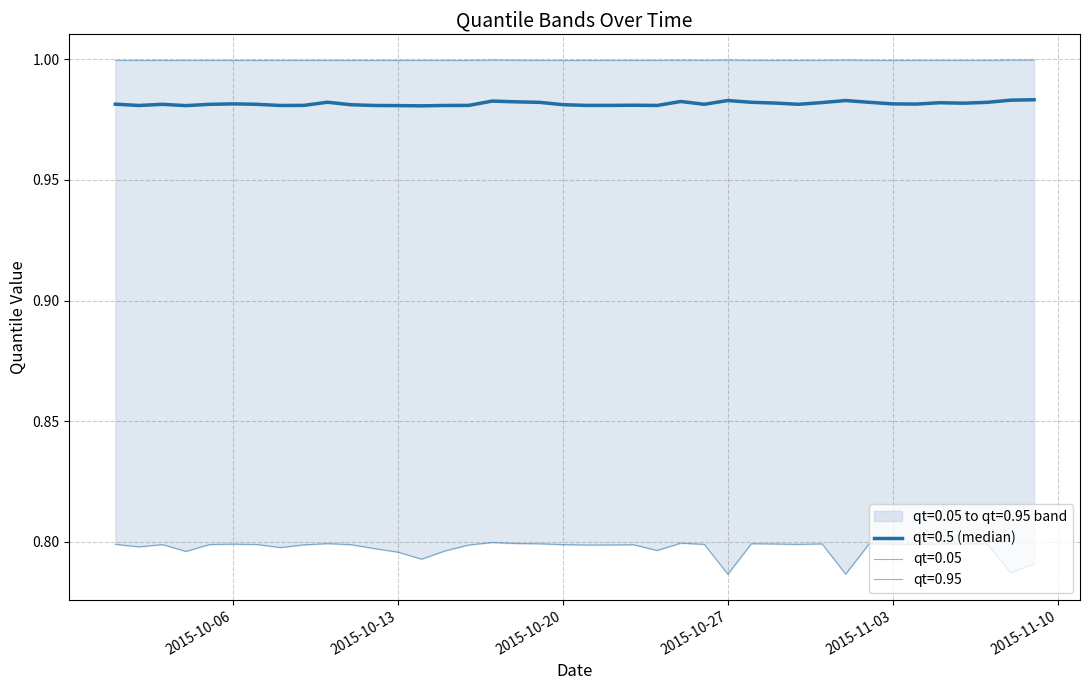

At which label does qt=0.05 reach its peak?

2015-10-17